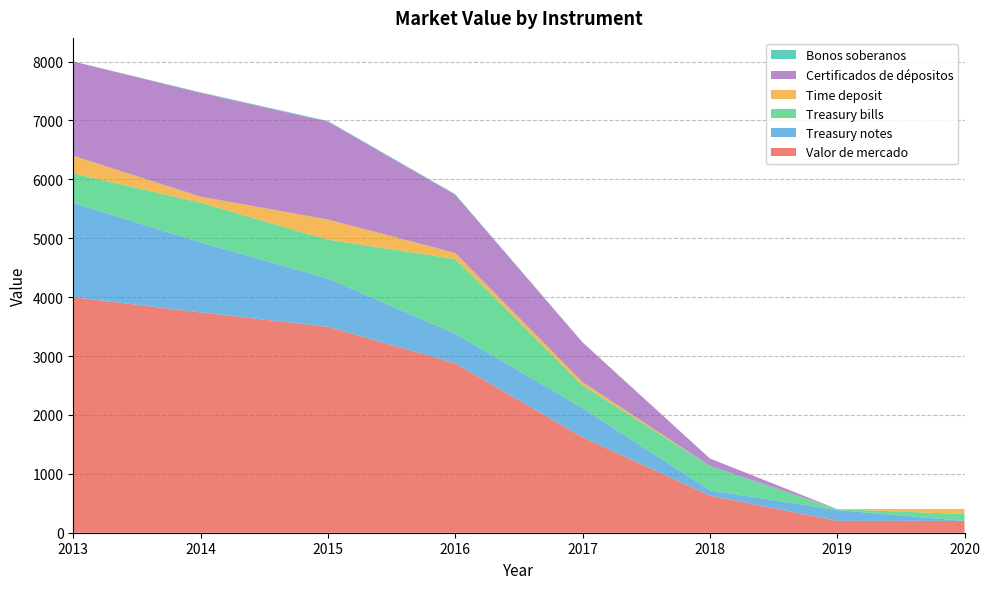

Reading left to right, transcribe all the data shown in this chart.

Valor de mercado: 4001	3740	3497	2878	1622	631	201	202
Treasury notes: 1600	1190	820	501	494	90	183	0
Treasury bills: 500	673	659	1269	389	414	16	115
Time deposit: 300	103	342	103	52	0	2	87
Certificados de dépositos: 1601	1762	1663	988	676	126	0	0
Bonos soberanos: 0	10	10	10	0	0	0	0